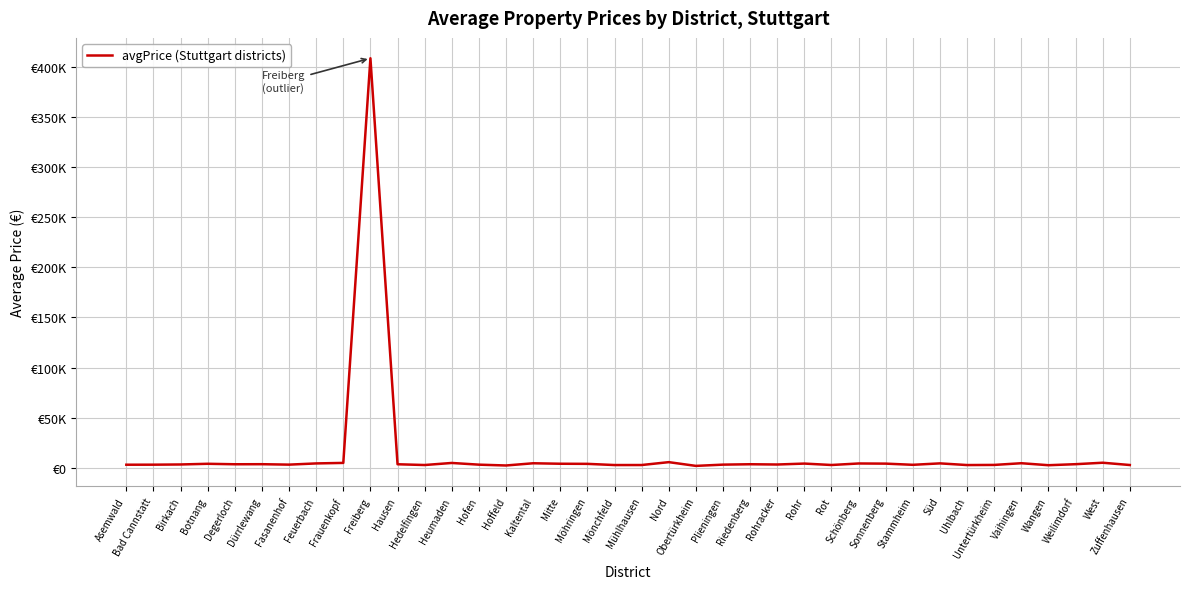

What is the difference between the values at Degerloch and Heumaden?

1299.3